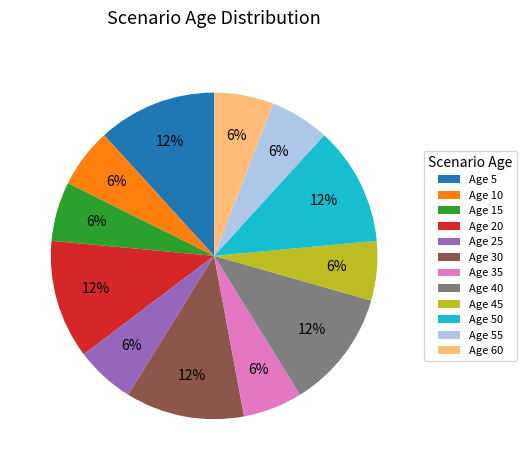

Is it true that Age 40 is 1% of the pie?

False